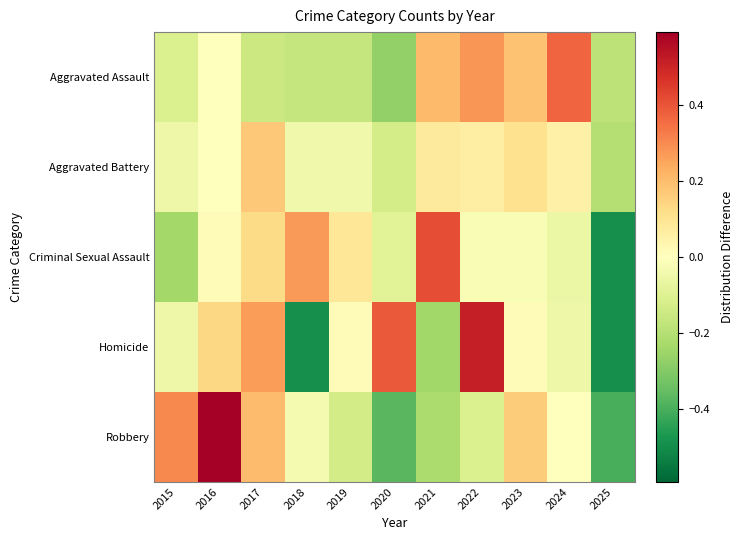

Reading right to left, what are all the values shown in this chart?

Aggravated Assault: 2025=-0.2	2024=0.4	2023=0.2	2022=0.3	2021=0.2	2020=-0.3	2019=-0.2	2018=-0.2	2017=-0.2	2016=0.0	2015=-0.1
Aggravated Battery: 2025=-0.2	2024=0.1	2023=0.1	2022=0.1	2021=0.1	2020=-0.1	2019=-0.0	2018=-0.0	2017=0.2	2016=0.0	2015=-0.1
Criminal Sexual Assault: 2025=-0.5	2024=-0.1	2023=-0.0	2022=-0.0	2021=0.4	2020=-0.1	2019=0.1	2018=0.3	2017=0.1	2016=0.0	2015=-0.2
Homicide: 2025=-0.5	2024=-0.1	2023=0.0	2022=0.5	2021=-0.2	2020=0.4	2019=0.0	2018=-0.5	2017=0.3	2016=0.1	2015=-0.1
Robbery: 2025=-0.4	2024=-0.0	2023=0.2	2022=-0.1	2021=-0.2	2020=-0.4	2019=-0.1	2018=-0.0	2017=0.2	2016=0.6	2015=0.3